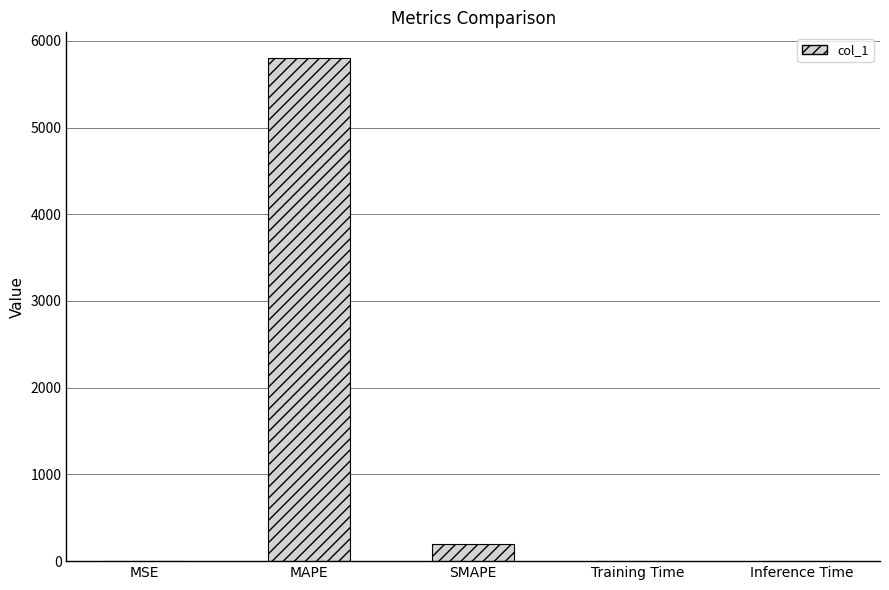

The value at Inference Time is 0.0. True or false?

True